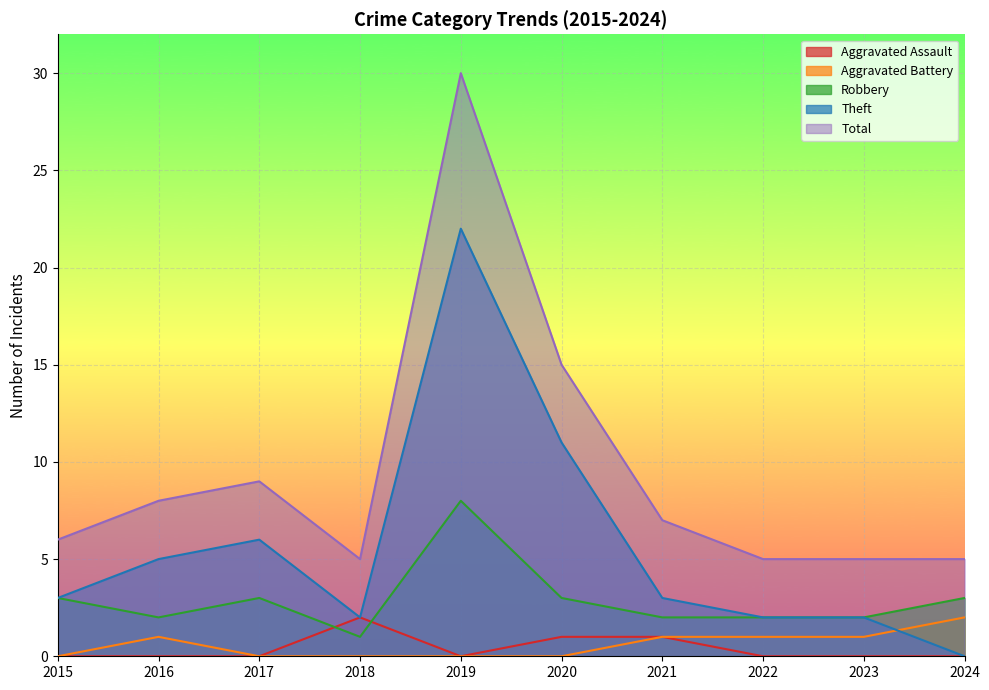

The Theft series shows 6 at 2017. True or false?

True